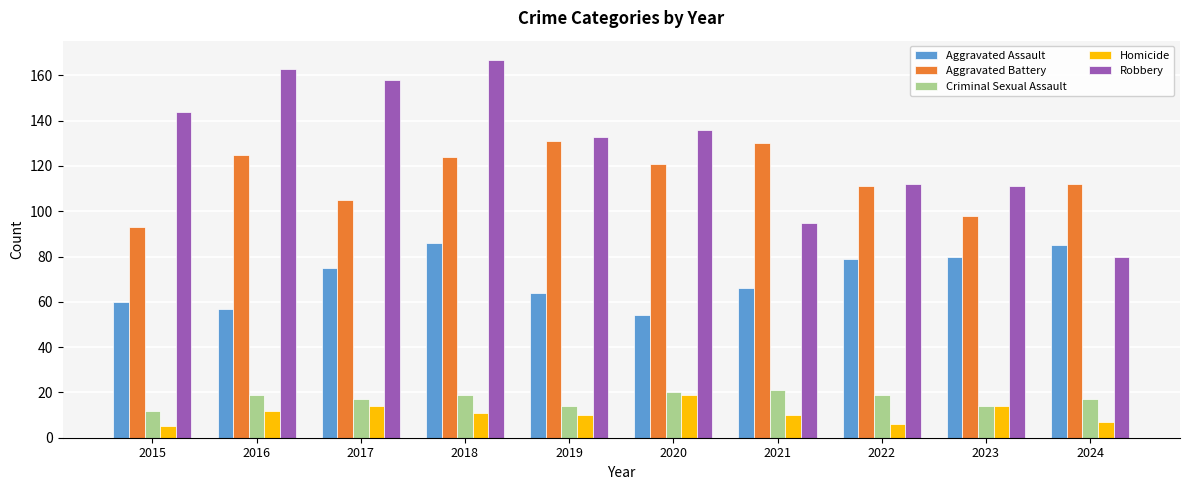

What is the smallest value displayed?

5